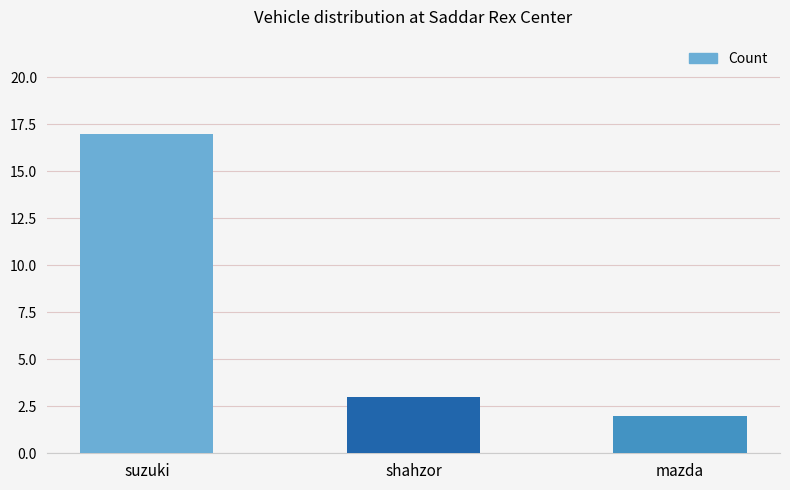

What is the greatest value displayed?

17